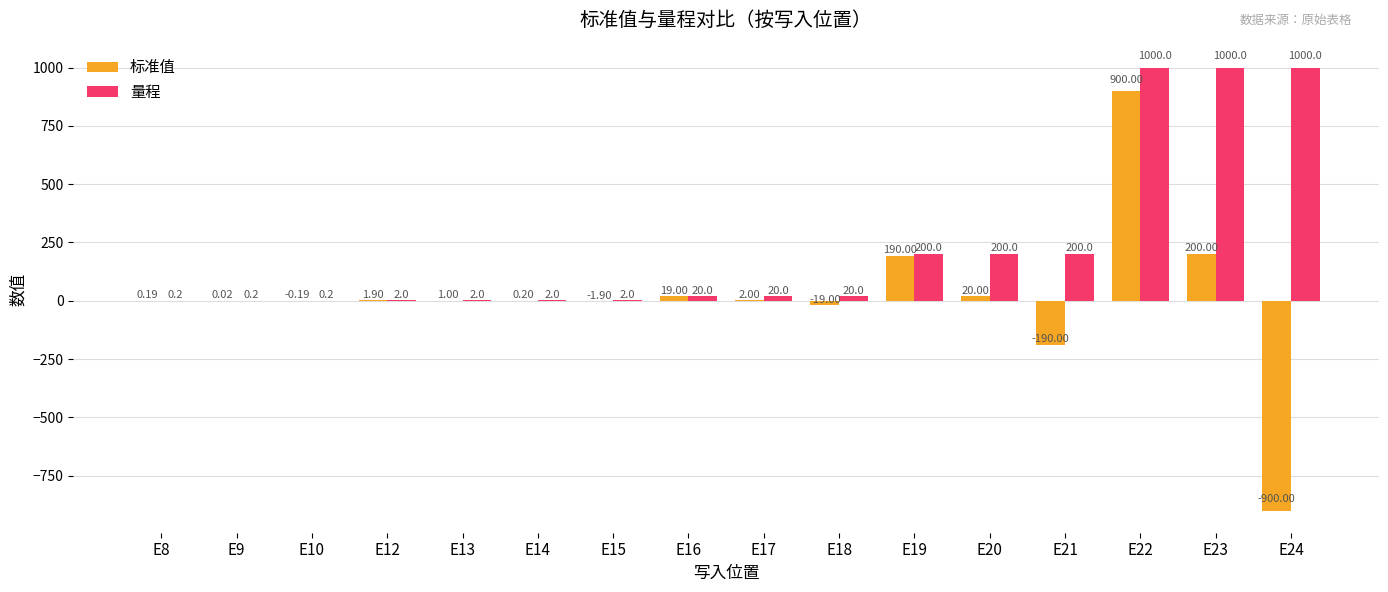

What is the sum of all 量程 values?

3668.6